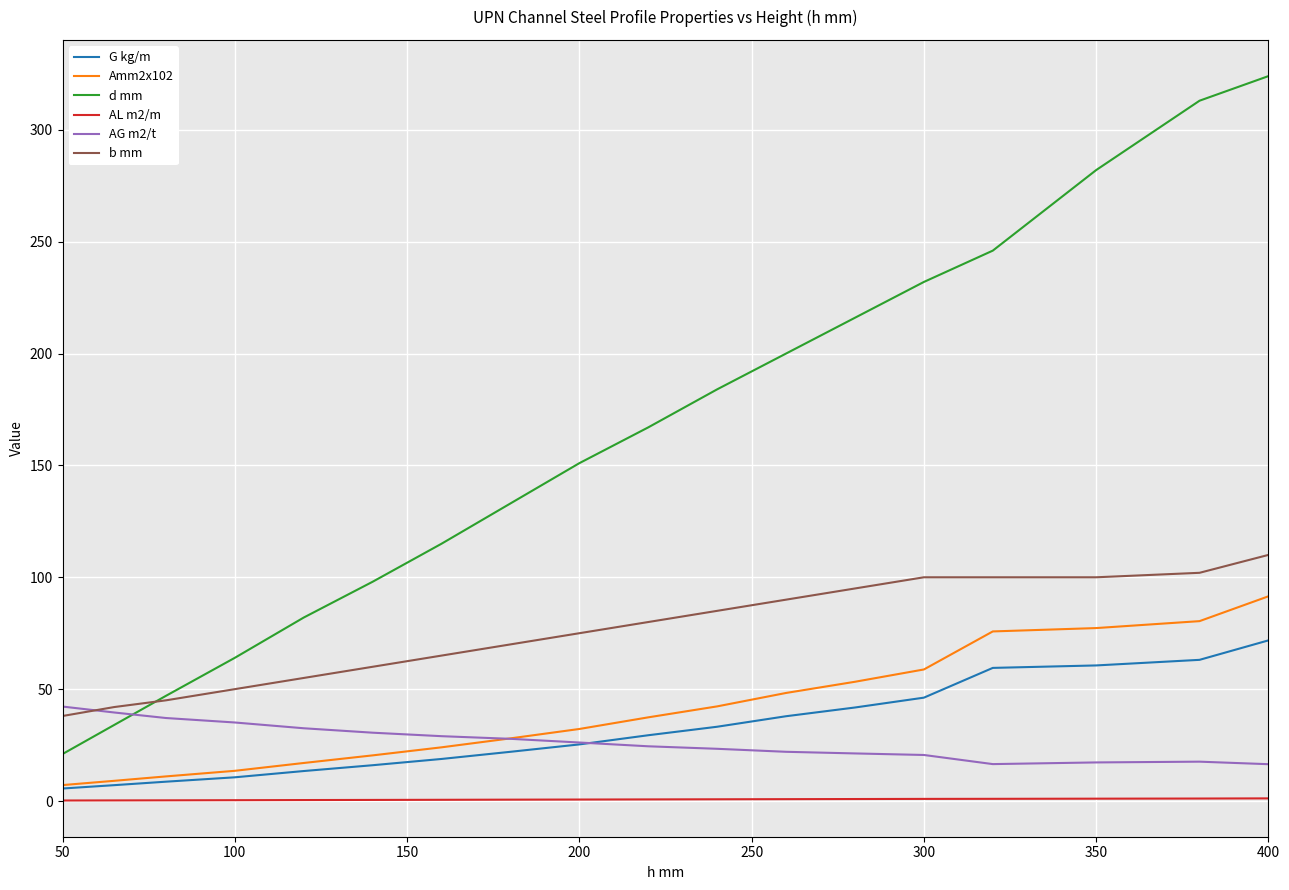

Which series has the largest total across all categories?

d mm